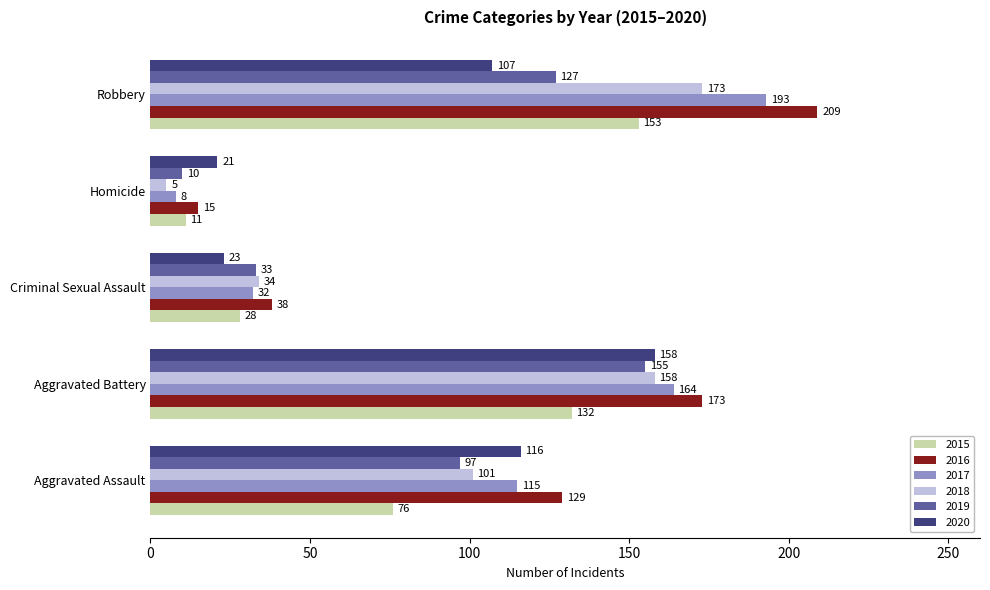

Is the value of 2015 at Aggravated Assault greater than the value of 2020 at Aggravated Assault?

No